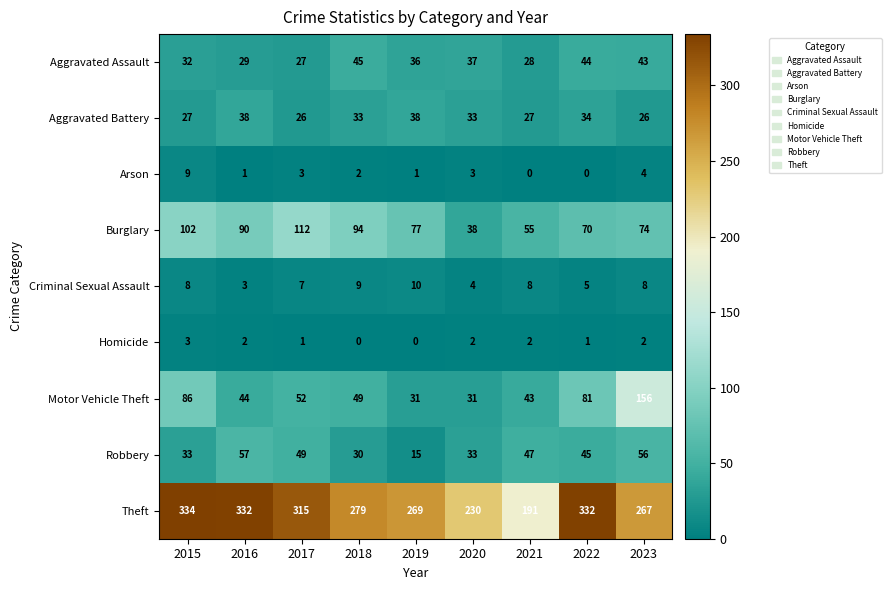

What is the difference between the maximum and minimum values in the Motor Vehicle Theft series?

125